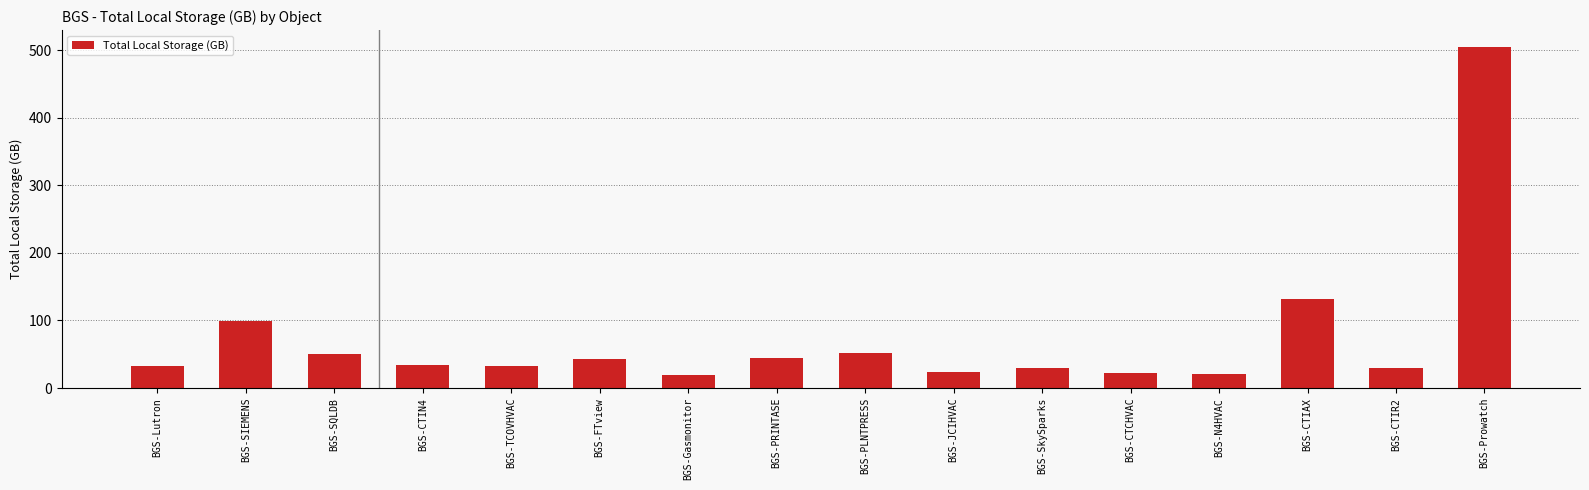

What value does the data have at BGS-SkySparks?

29.8